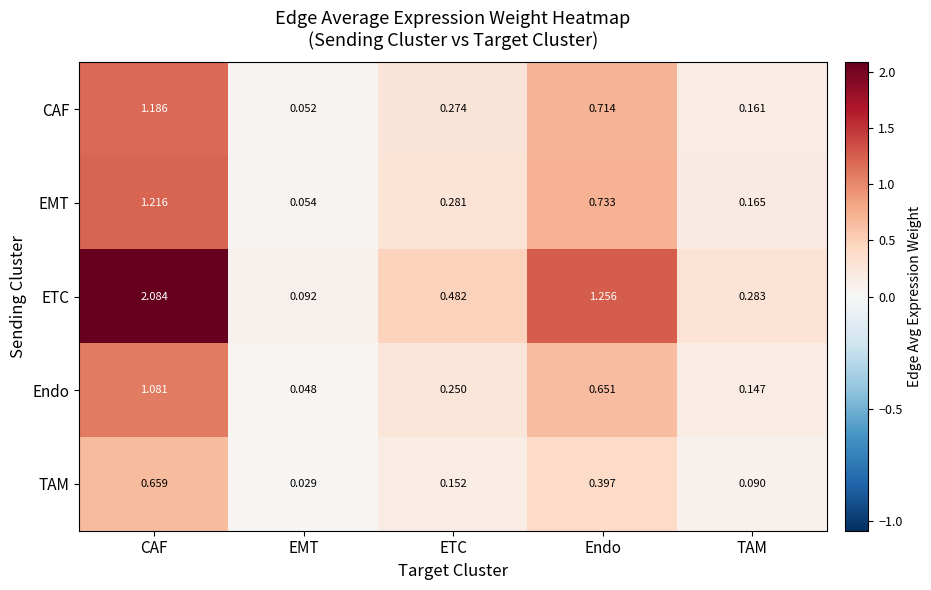

At which category is the sum across all series the highest?

CAF